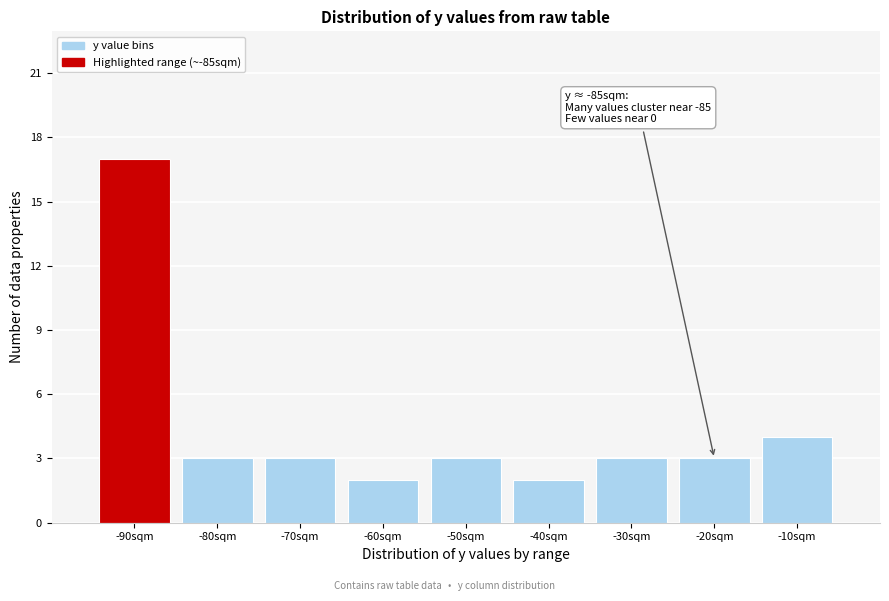

Reading left to right, list all the values displayed in this chart.

17	3	3	2	3	2	3	3	4